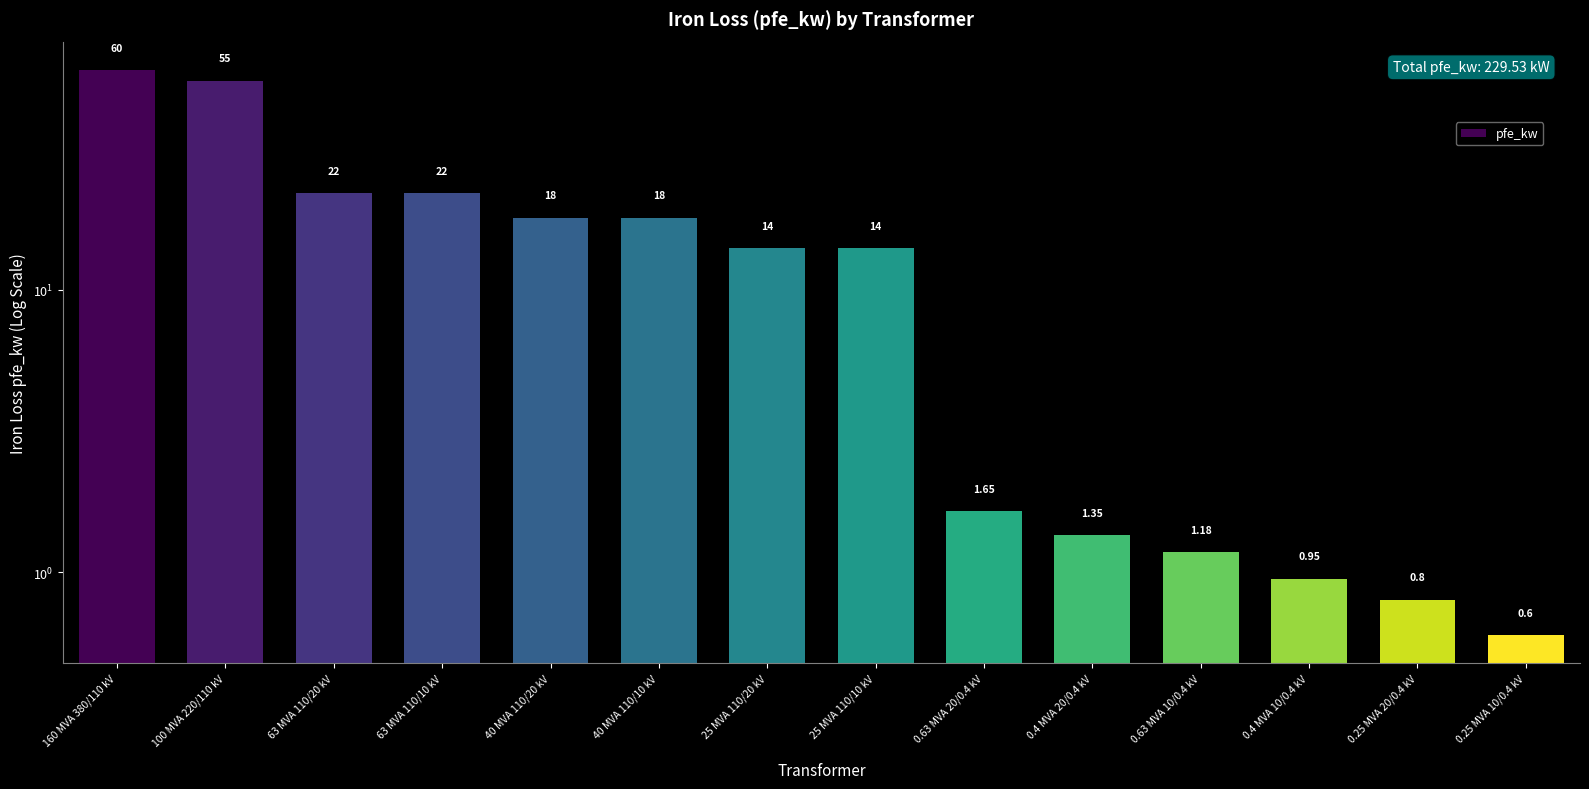

At which label is the value closest to 30?

63 MVA 110/20 kV